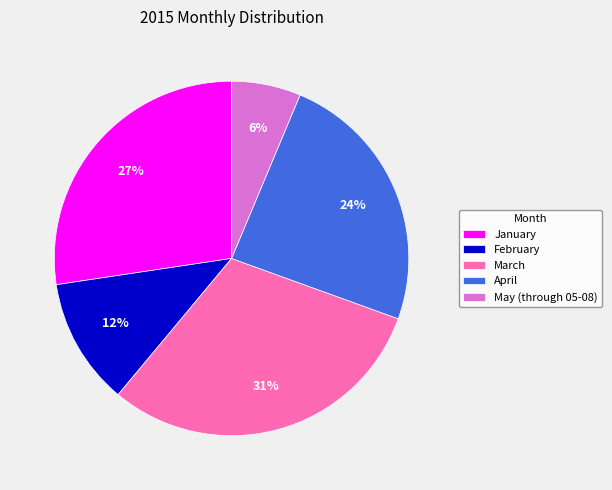

True or false: January accounts for 27% of the total.

True